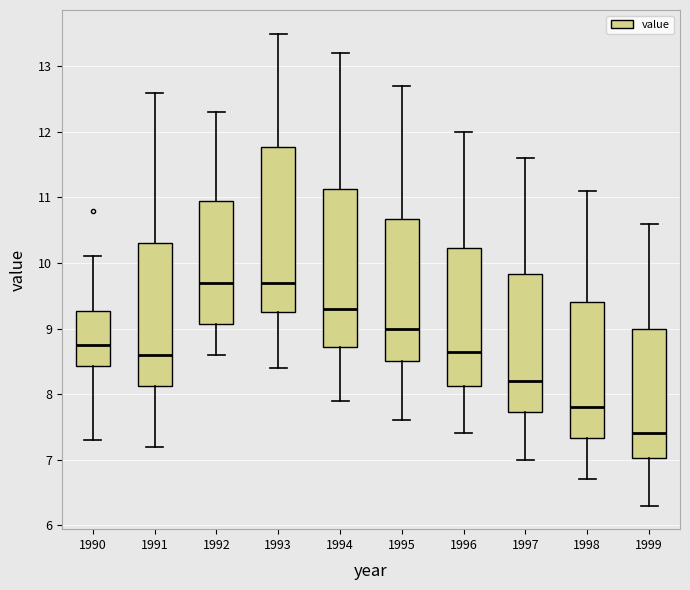

Reading left to right, read every box against the y-axis: the position of its median line, the range the box covers, and the ends of its whiskers. The values are not printed on the chart, so give them approximately, as read against the axis.

1990: median 8.8, box 8.4 to 9.3, whiskers 7.3 to 10.1
1991: median 8.6, box 8.1 to 10.3, whiskers 7.2 to 12.6
1992: median 9.7, box 9.1 to 11.0, whiskers 8.6 to 12.3
1993: median 9.7, box 9.3 to 11.8, whiskers 8.4 to 13.5
1994: median 9.3, box 8.7 to 11.1, whiskers 7.9 to 13.2
1995: median 9.0, box 8.5 to 10.7, whiskers 7.6 to 12.7
1996: median 8.7, box 8.1 to 10.2, whiskers 7.4 to 12.0
1997: median 8.2, box 7.7 to 9.8, whiskers 7.0 to 11.6
1998: median 7.8, box 7.3 to 9.4, whiskers 6.7 to 11.1
1999: median 7.4, box 7.0 to 9.0, whiskers 6.3 to 10.6